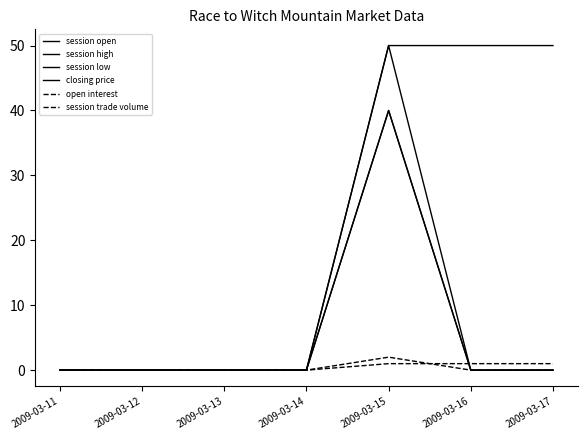

At which category does the chart reach its minimum across all series?

2009-03-11